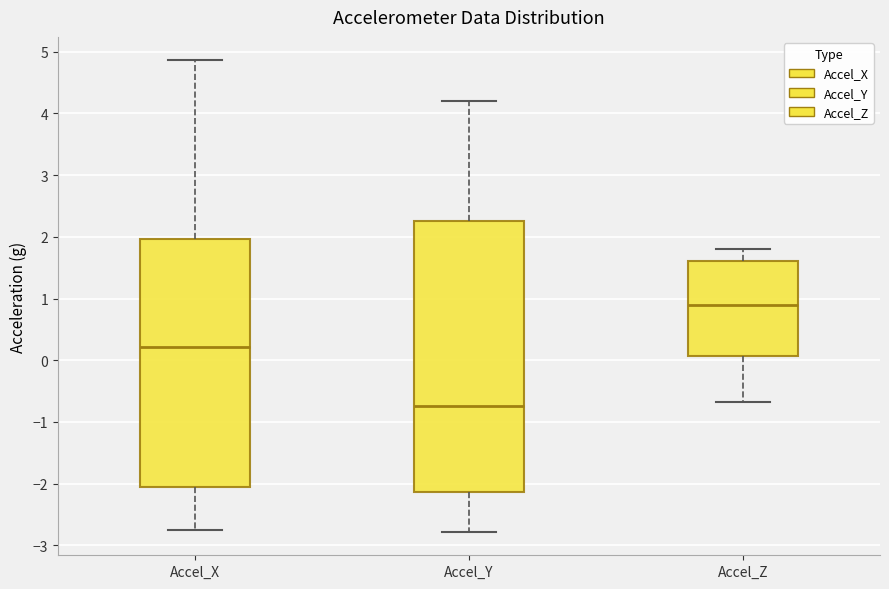

Reading left to right, transcribe this box plot: for each box, give where its median line is, the range the box spans, and where its two whiskers end, as read against the y-axis. The values are not printed on the chart, so give them approximately, as read against the axis.

Accel_X: median 0.2, box -2.1 to 2.0, whiskers -2.8 to 4.9
Accel_Y: median -0.7, box -2.1 to 2.3, whiskers -2.8 to 4.2
Accel_Z: median 0.9, box 0.1 to 1.6, whiskers -0.7 to 1.8